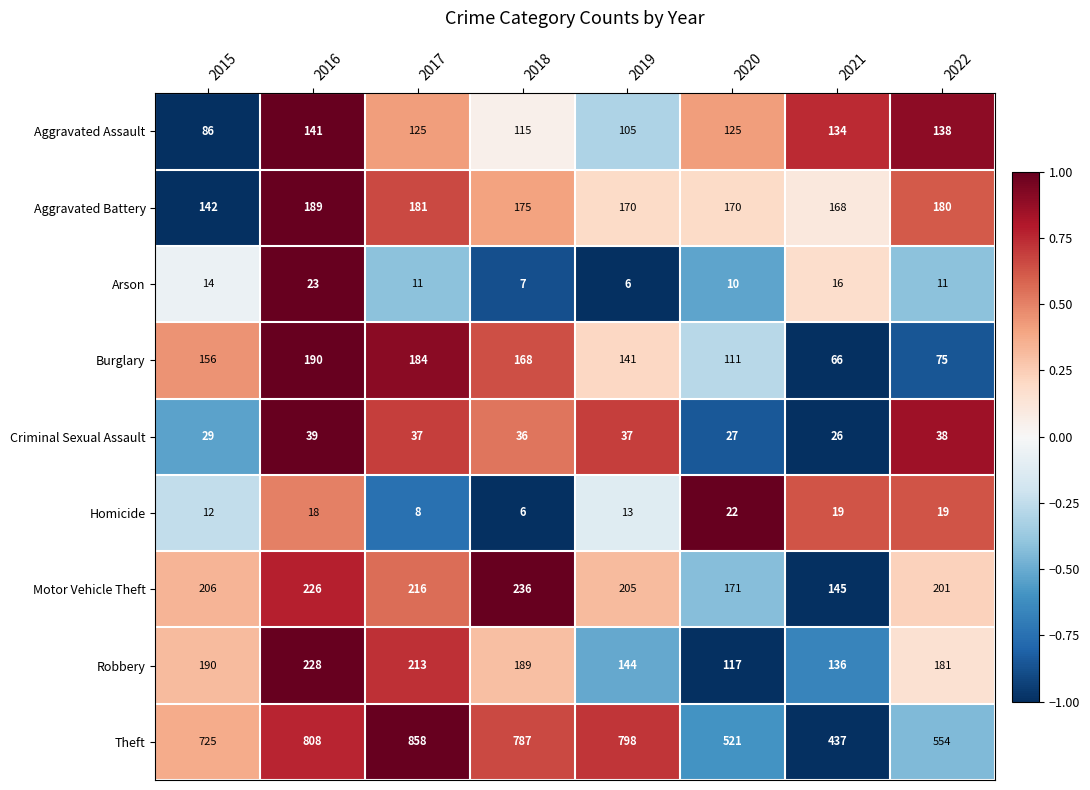

What is the total value across all series at 2021?

1147